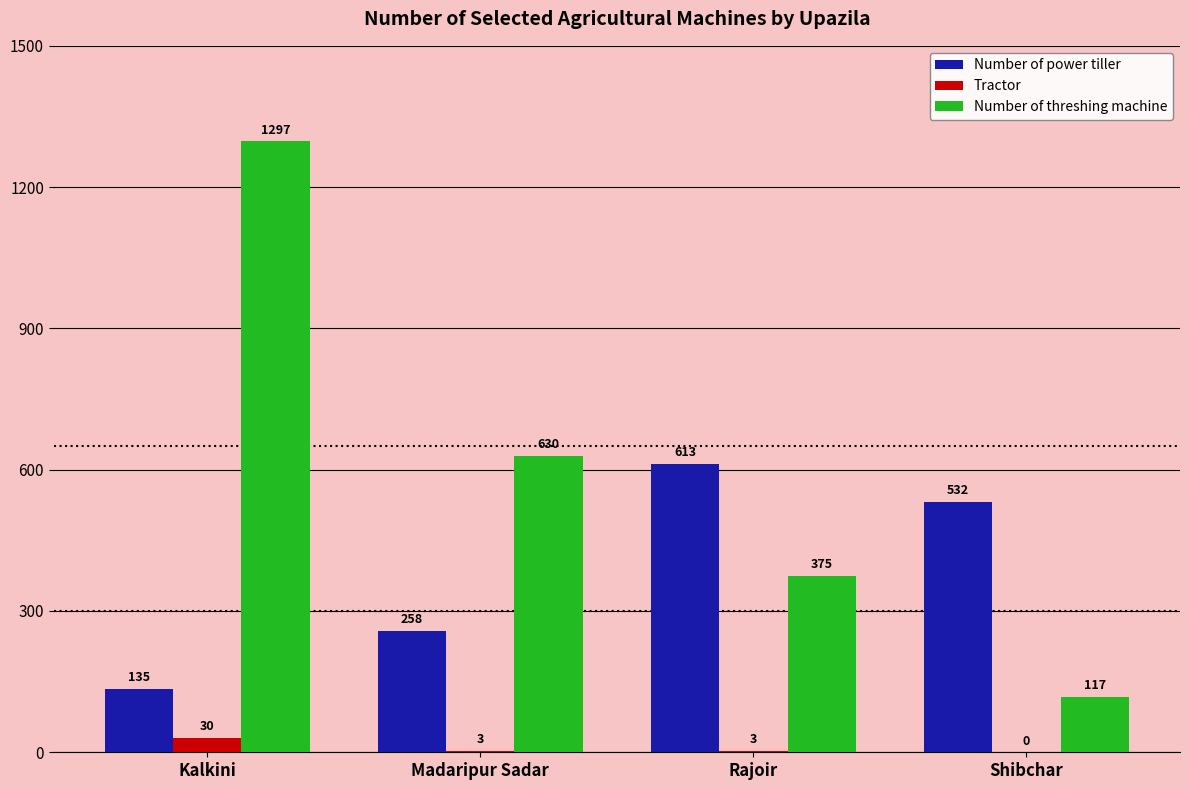

What is the sum of all Number of power tiller values?

1538